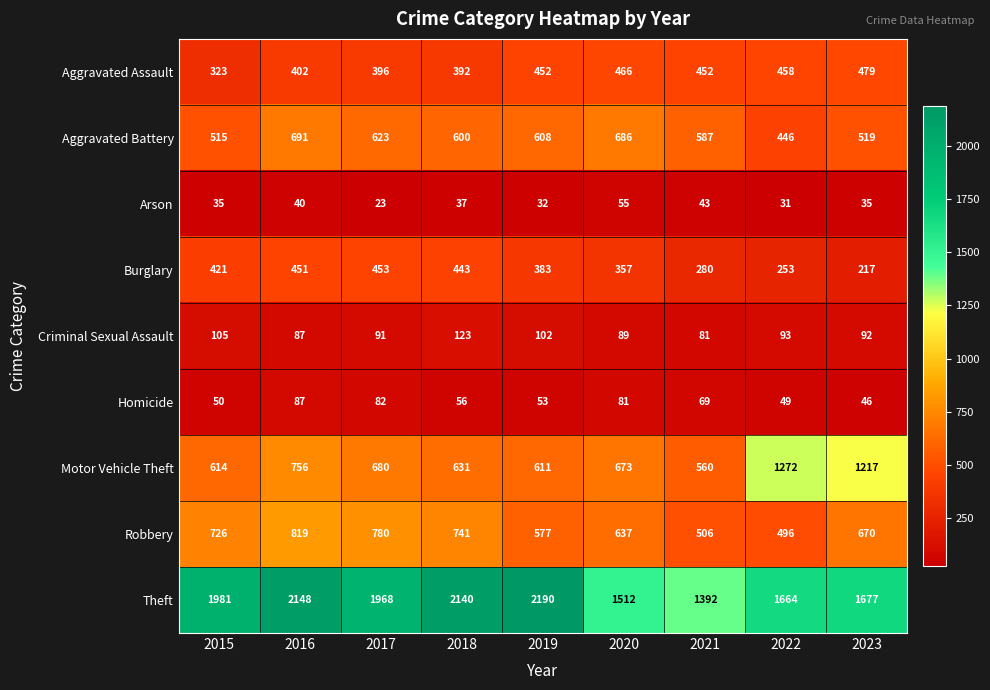

List the series in order of their peak value, lowest first.

Arson, Homicide, Criminal Sexual Assault, Burglary, Aggravated Assault, Aggravated Battery, Robbery, Motor Vehicle Theft, Theft